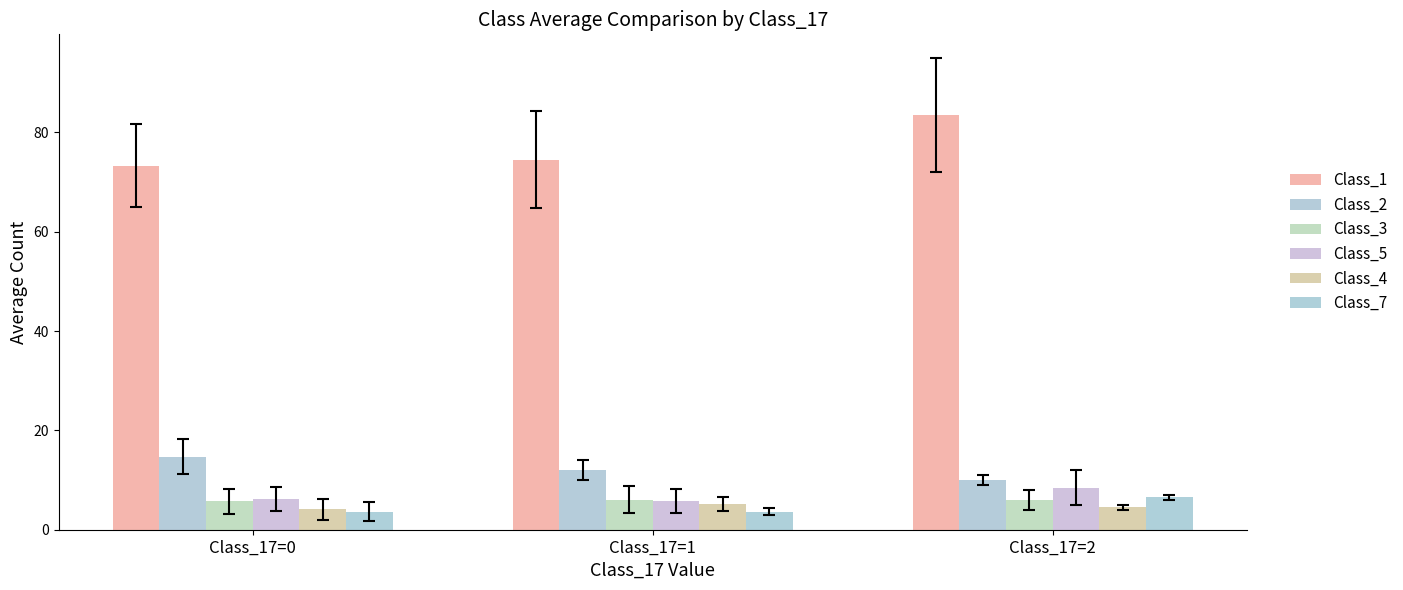

How many values in the Class_1 series are below 74?

1